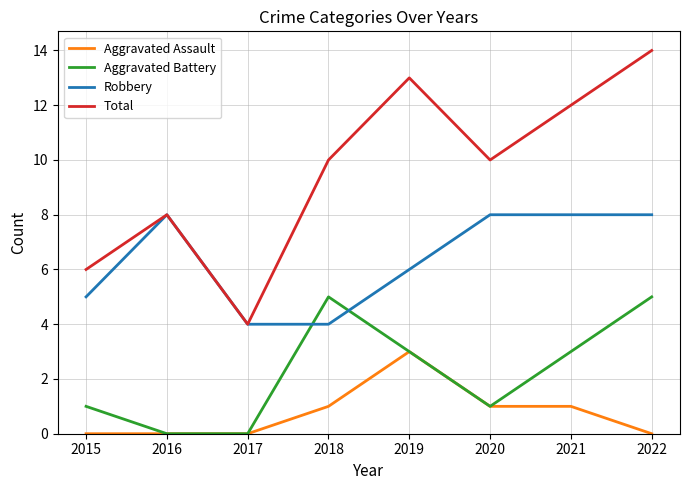

What is the approximate value of Aggravated Battery at 2018?

5